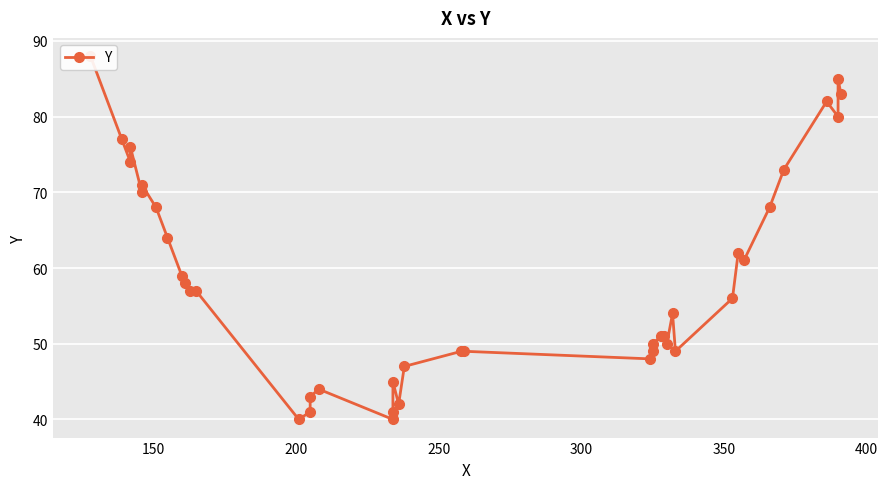

What is the maximum value shown in the chart?

88